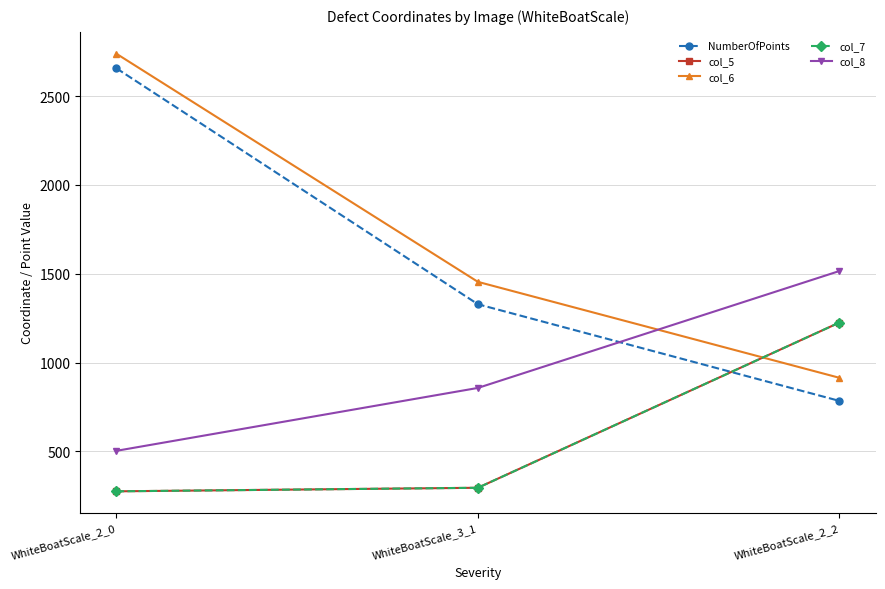

What is the difference between the maximum and minimum values in the col_5 series?

950